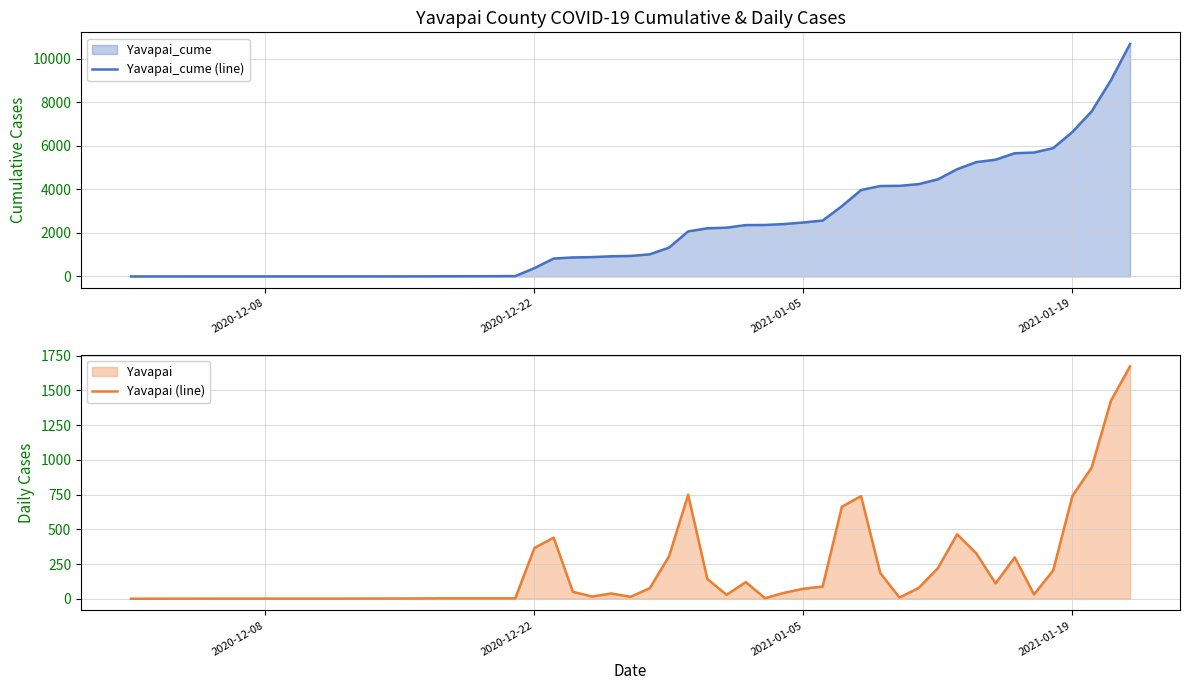

Reading left to right, extract all data points from this chart.

Yavapai_cume (line): 1	2	3	5	8	11	14	17	383	823	873	889	927	941	1017	1321	2070	2212	2240	2360	2364	2407	2479	2567	3229	3968	4153	4162	4240	4461	4925	5251	5362	5660	5691	5895	6635	7579	9003	10677
Yavapai (line): 0	1	1	2	3	3	3	3	366	440	50	16	38	14	76	304	749	142	28	120	4	43	72	88	662	739	185	9	78	221	464	326	111	298	31	204	740	944	1424	1674